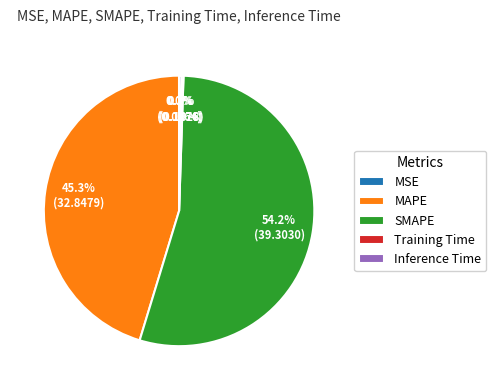

Does any single category account for the majority?

Yes